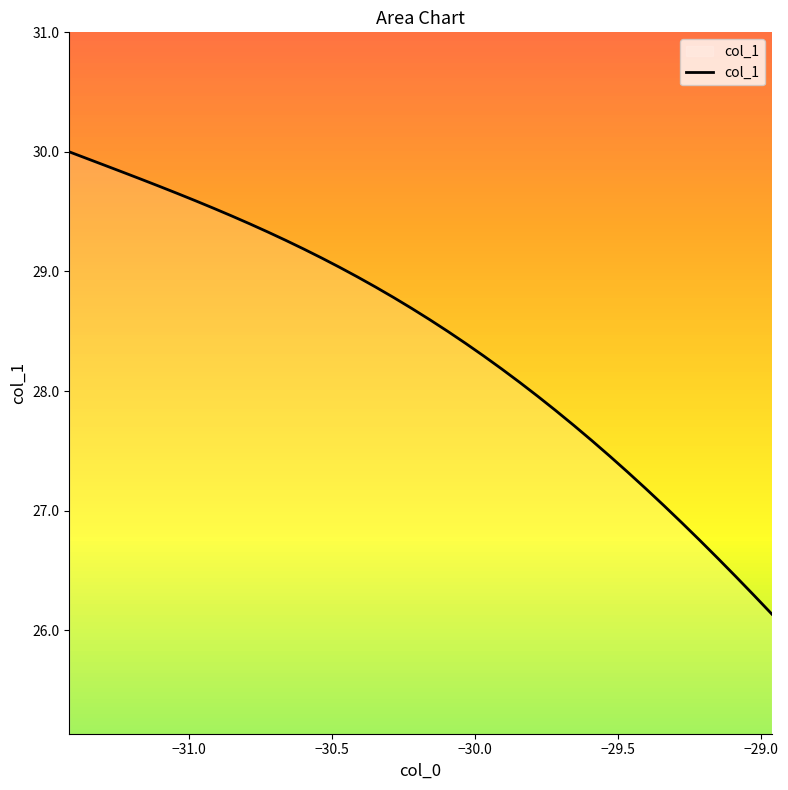

What is the difference between the maximum and minimum values?

3.9